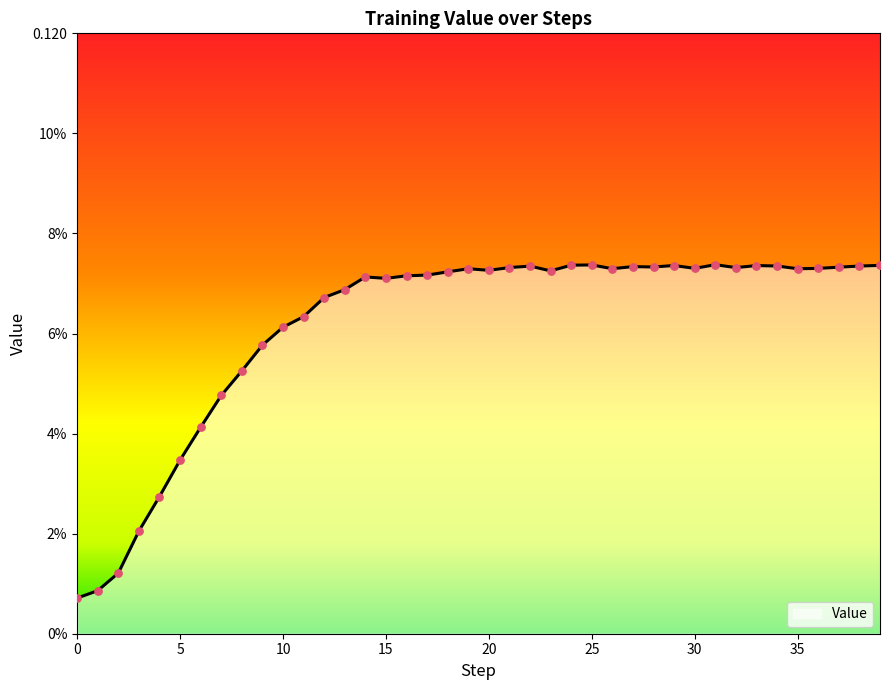

Does the chart have visible grid lines?

No